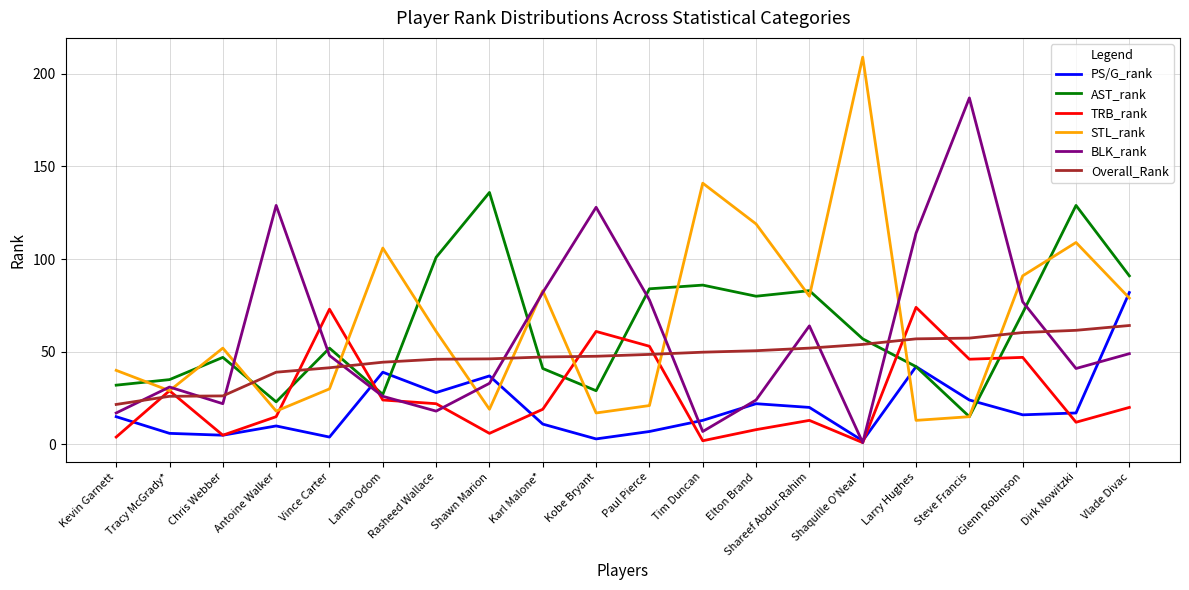

Is it true that AST_rank equals 47.0 at Chris Webber?

True